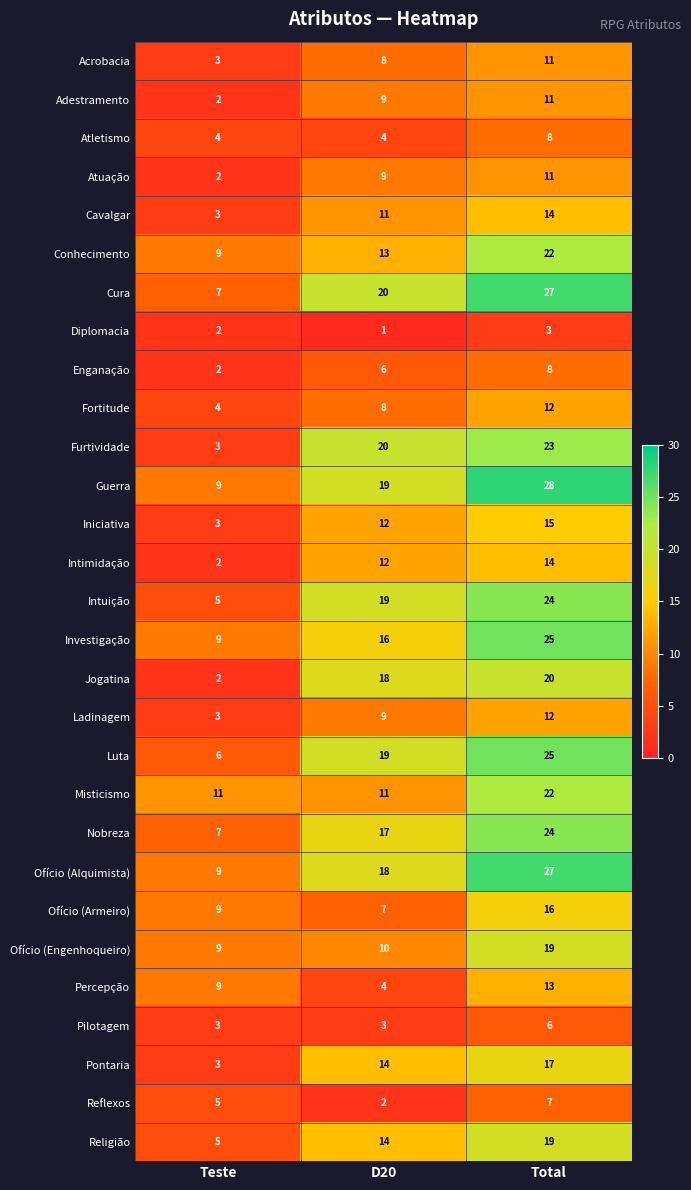

What is the greatest value displayed?

28